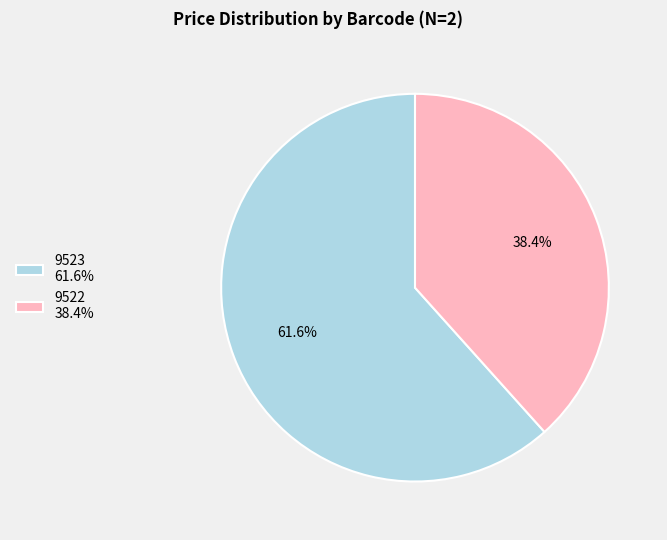

Between 9522 and 9523, which is larger?

9523